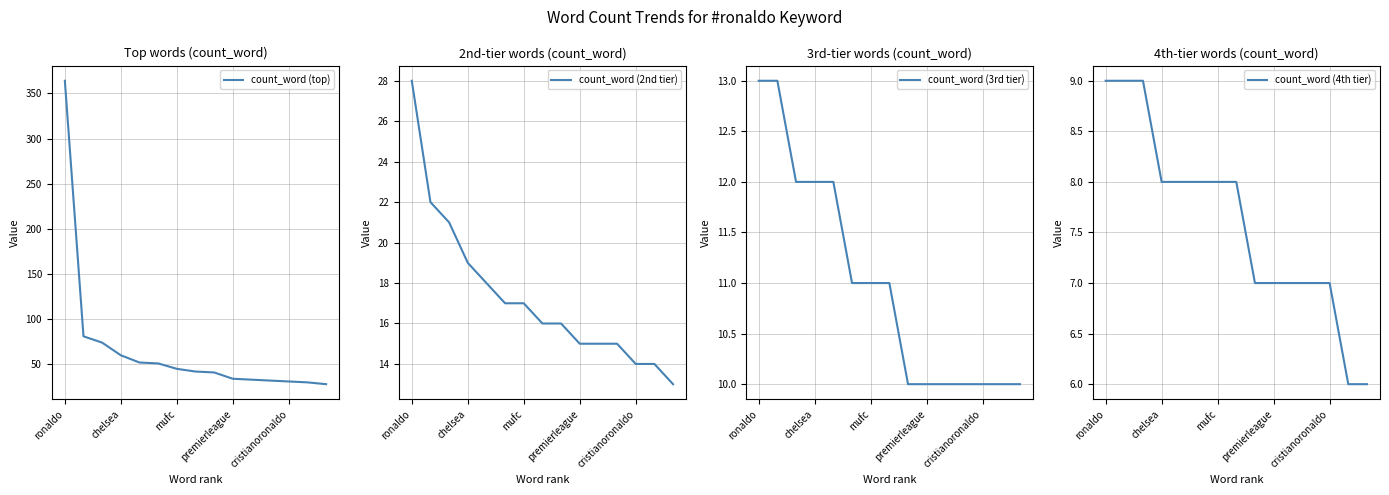

What is the smallest value displayed?

6